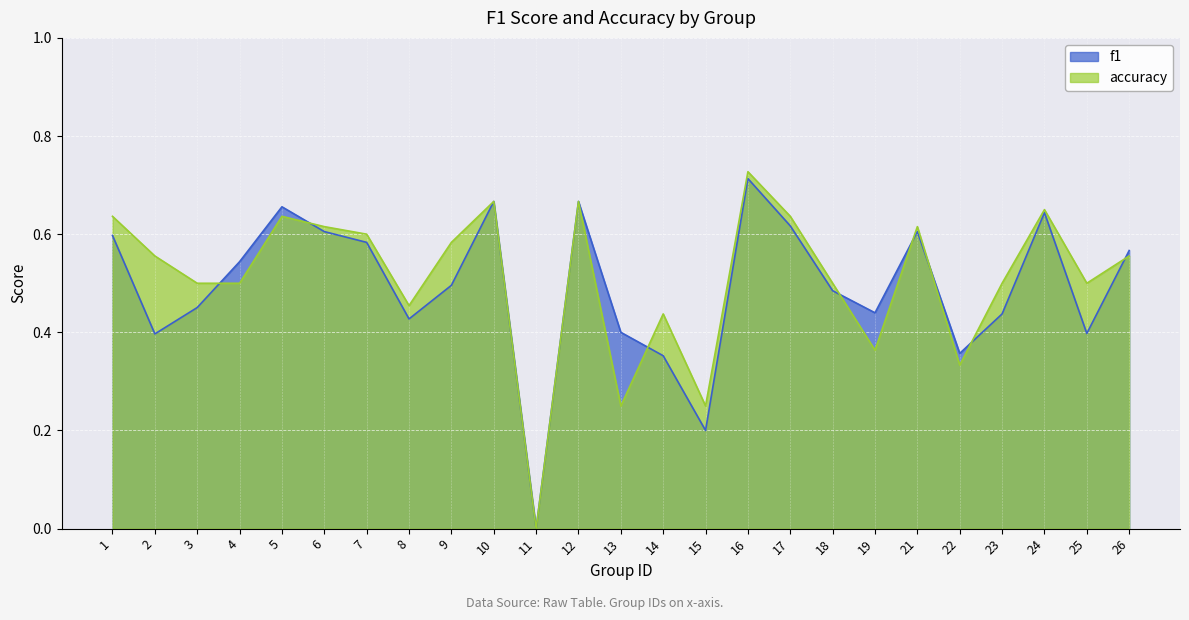

What is the difference between the maximum and second lowest values in the f1 series?

0.5